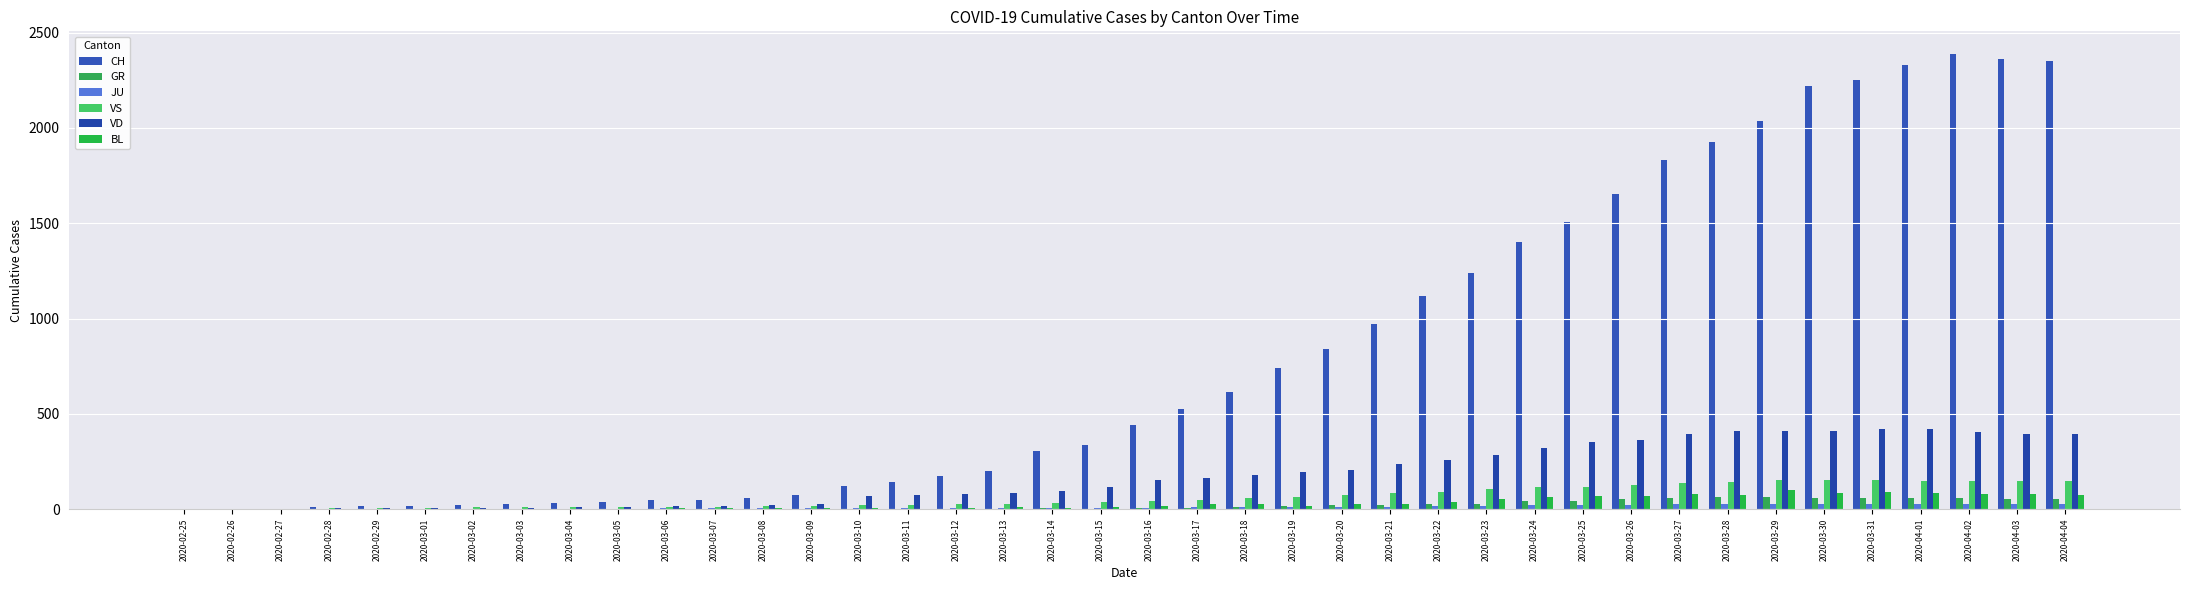

At how many categories does at least one series exceed 1875?

8